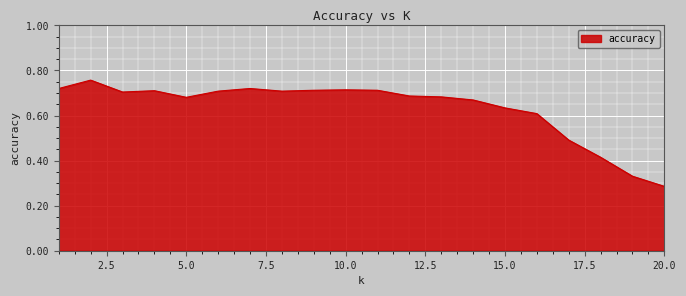

Rank the categories by value from highest to lowest.

2, 1, 7, 10, 9, 11, 4, 6, 8, 3, 12, 13, 5, 14, 15, 16, 17, 18, 19, 20